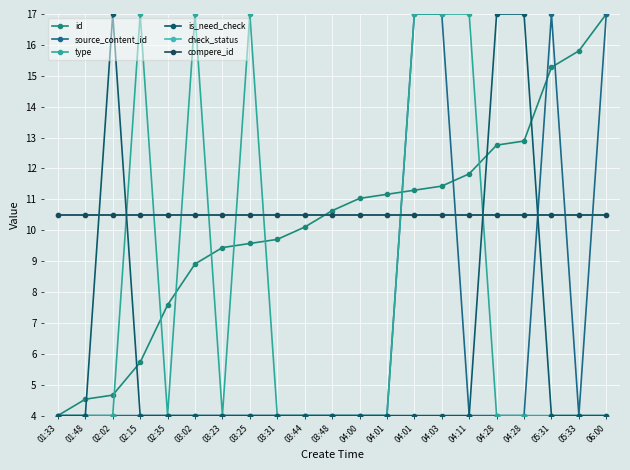

Is the value of source_content_id at 03:23 greater than the value of id at 04:28?

No